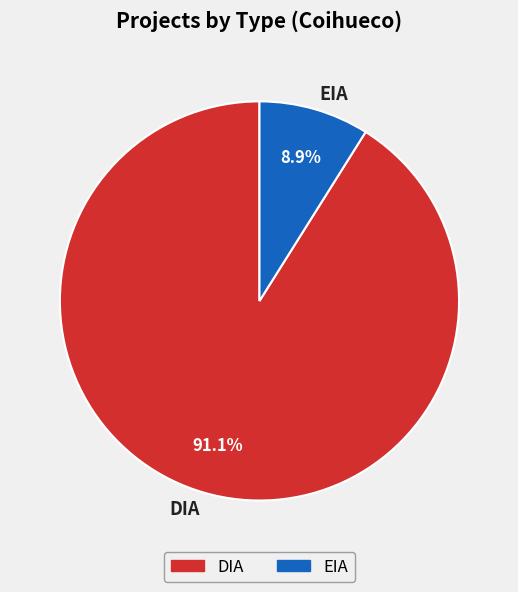

Which category has the smallest portion of the pie?

EIA